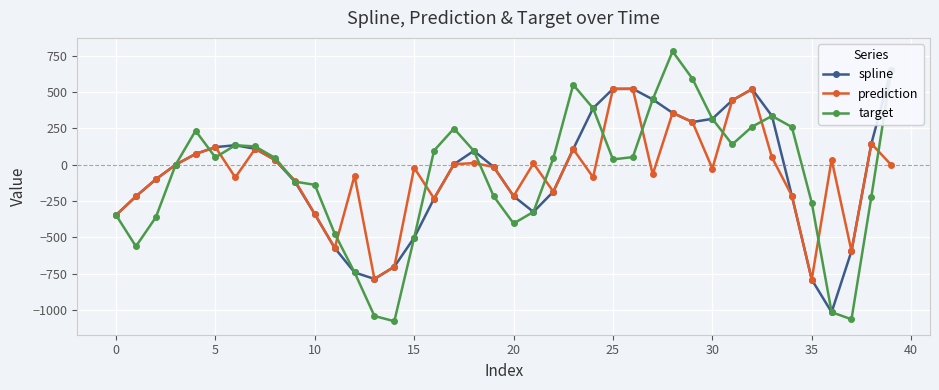

True or false: prediction has more than 2 interior local peaks.

True